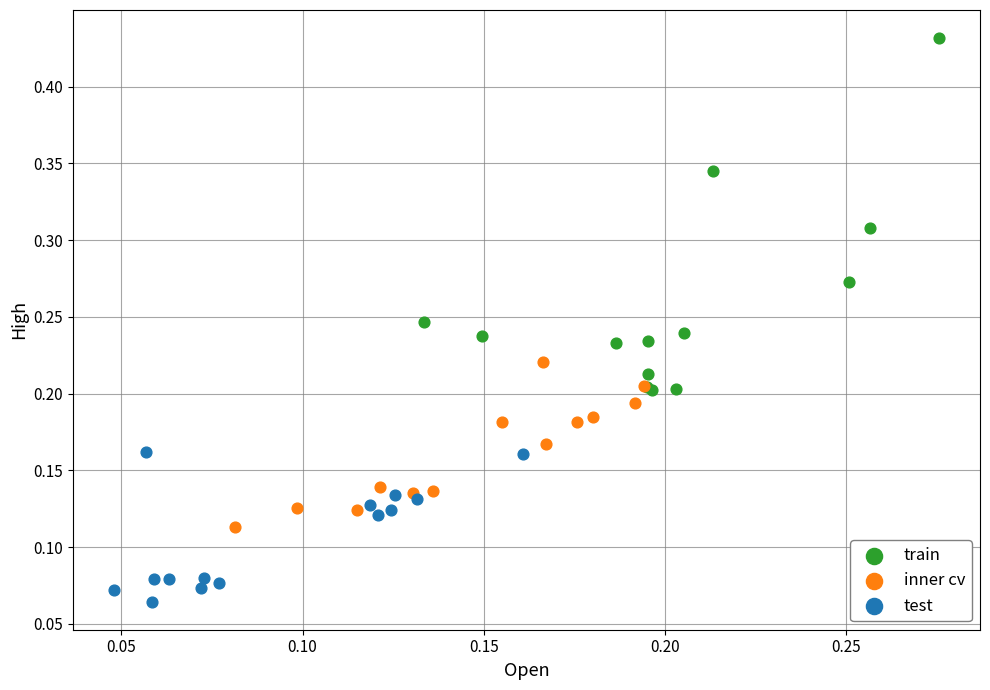

Which series has the widest spread of Y values?

train